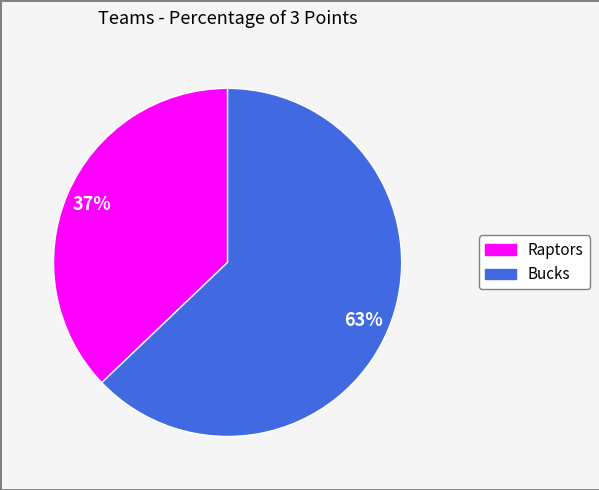

True or false: Raptors accounts for 37% of the total.

True